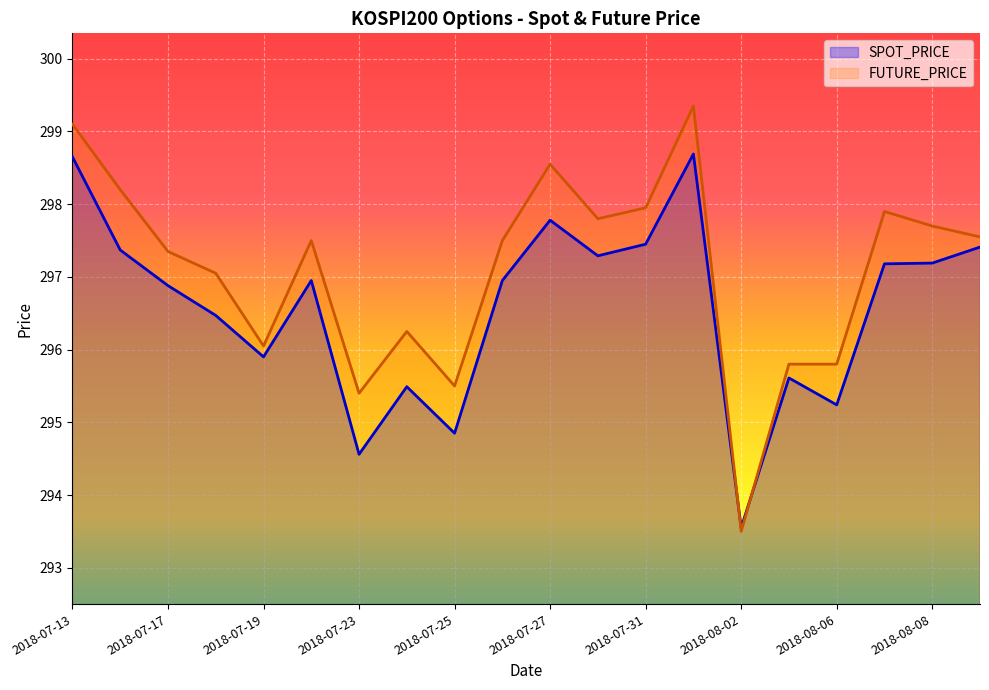

What is the value of the FUTURE_PRICE point at the 11th from the left?

298.6